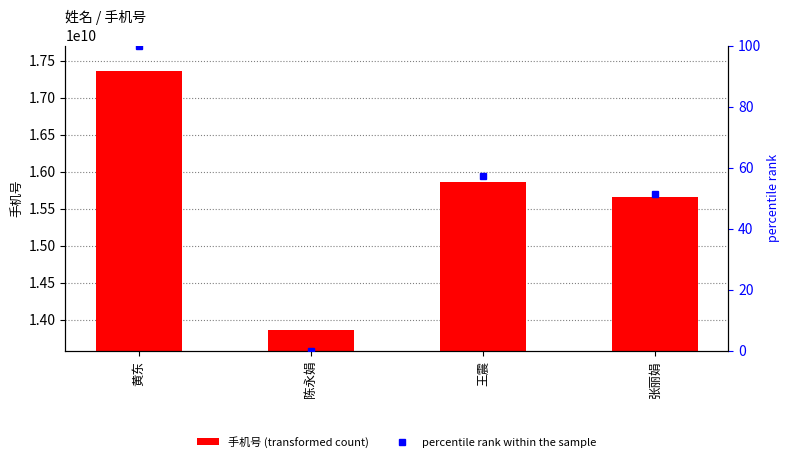

What is the sum of all percentile rank within the sample values?

208.5